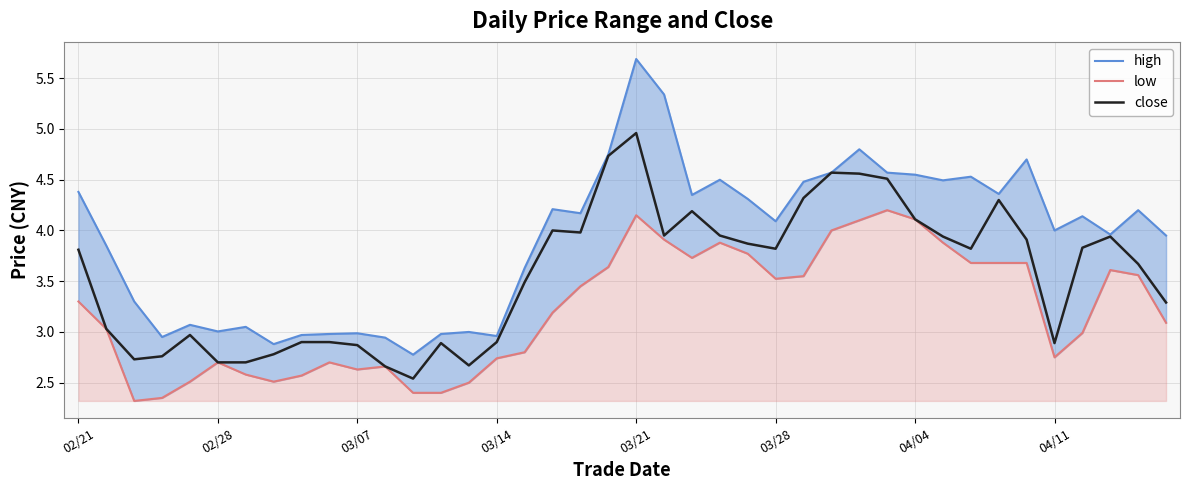

At 22, list the series in order from largest to smallest.

high, close, low